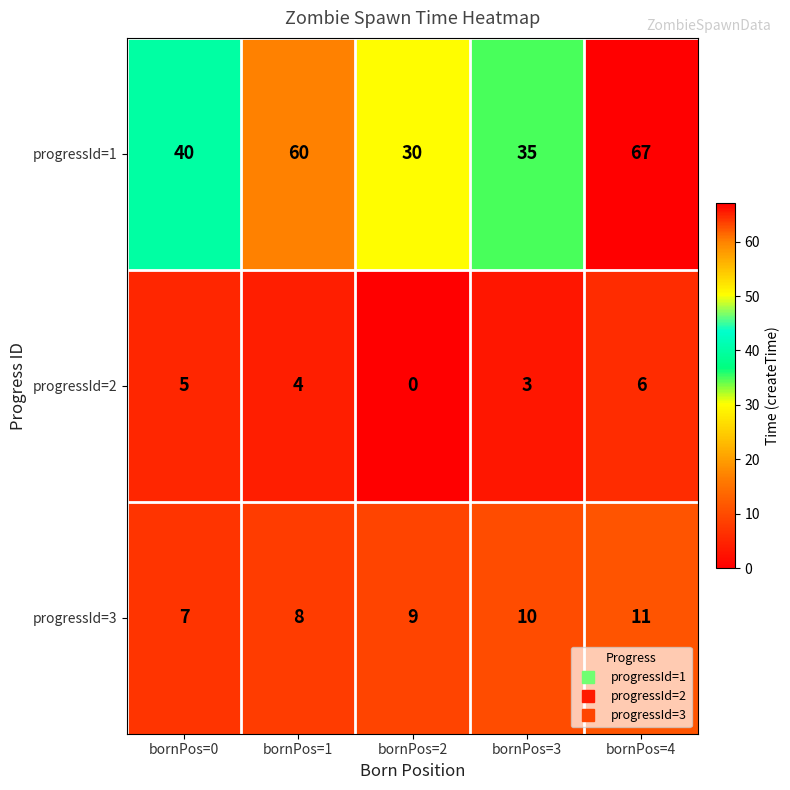

What value does the progressId=2 series have at bornPos=3?

3